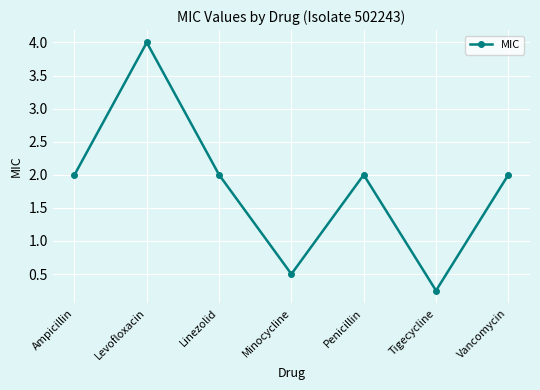

How many points are higher than both their immediate neighbors (excluding endpoints)?

2